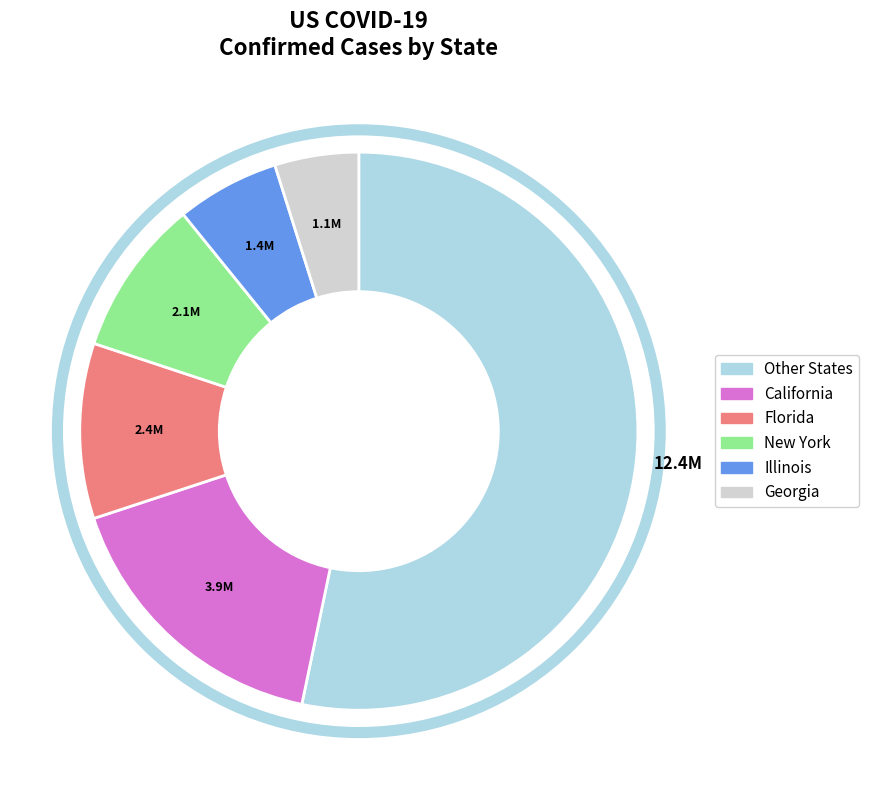

How many segments does this pie chart have?

6